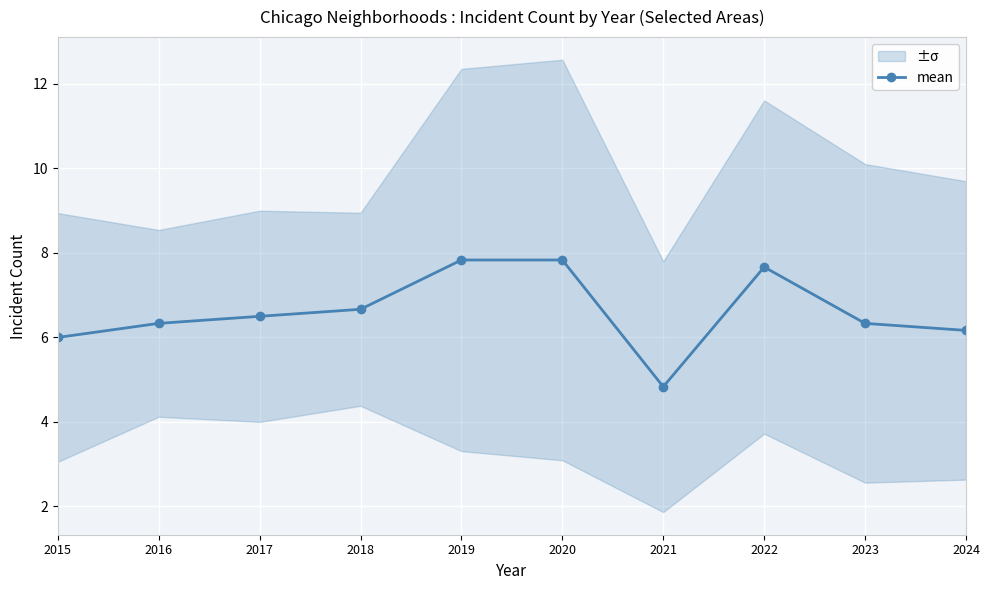

At which category does the data reach its first local valley?

2021